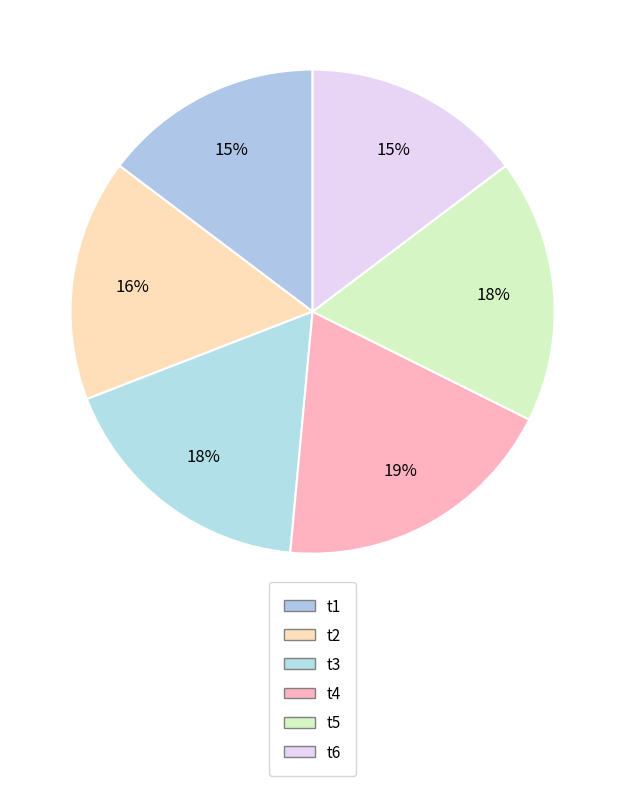

Which slice is the largest?

t4